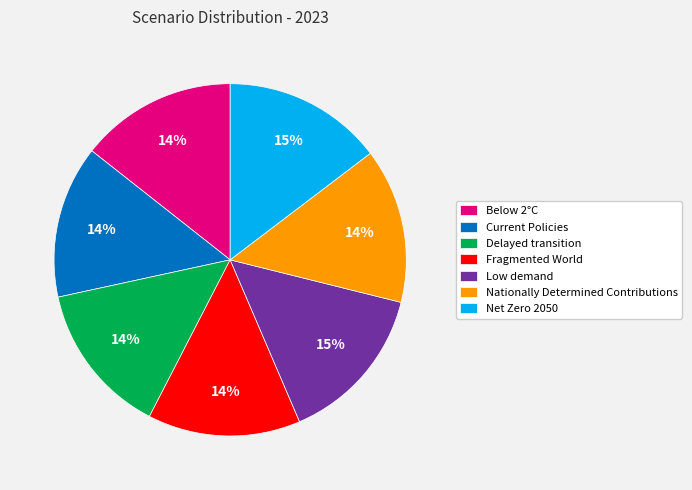

Is there any slice that represents more than half of the pie?

No